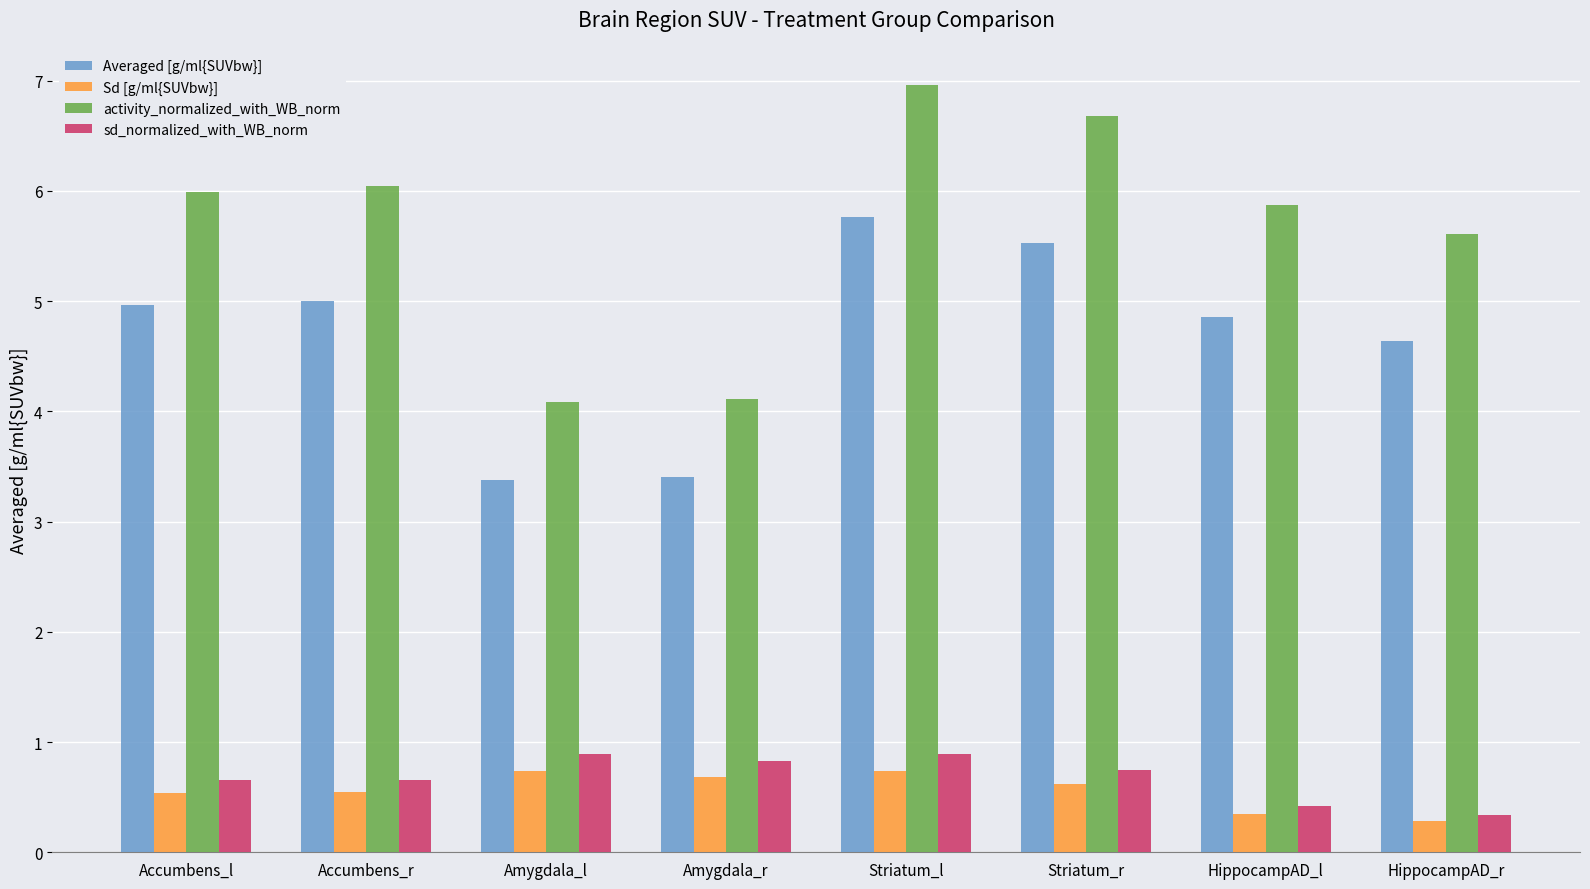

Does the chart contain any negative values?

No